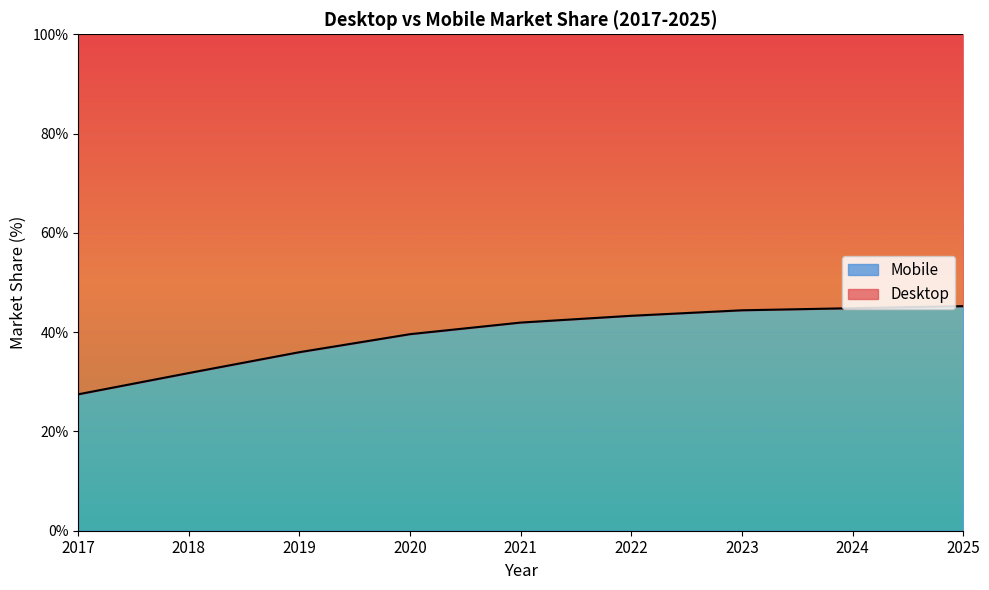

What is the maximum value shown in the chart?

45.2